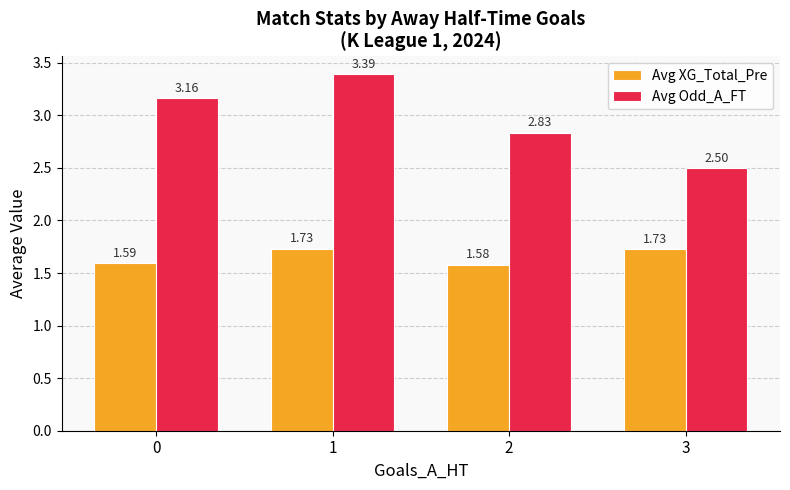

Is the value of Avg XG_Total_Pre at 2 greater than the value of Avg Odd_A_FT at 3?

No